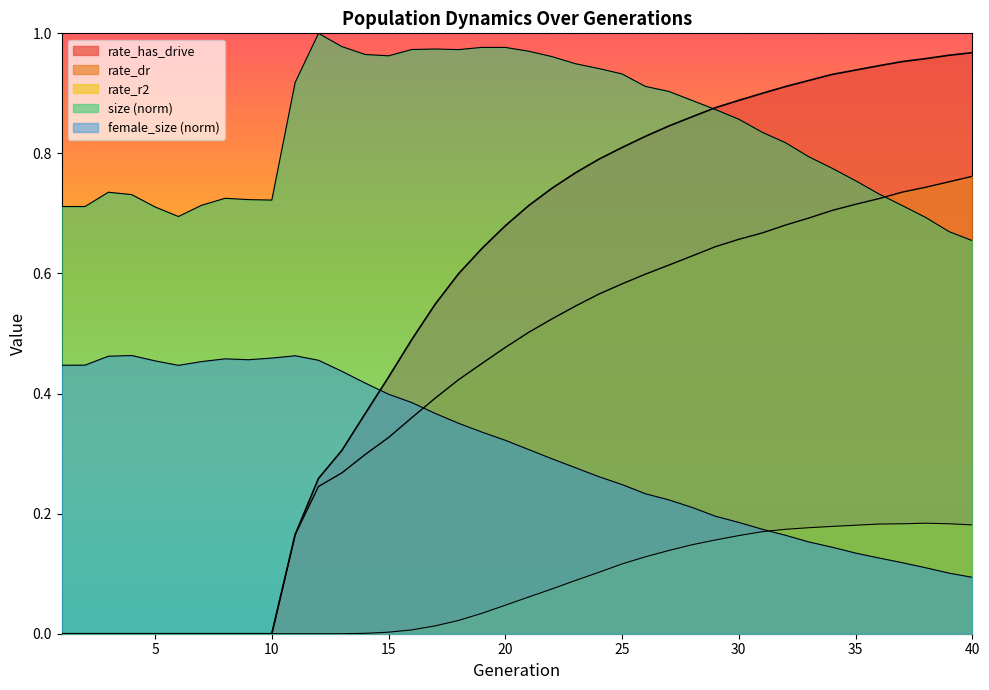

How many female_size values are between 0 and 1?

40